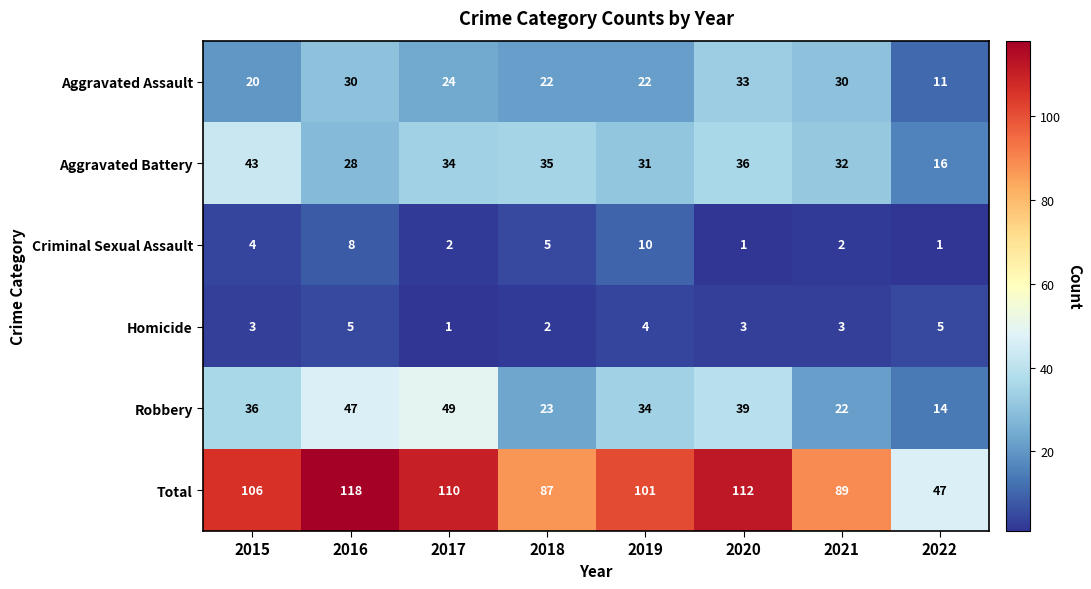

What is the greatest value displayed?

118